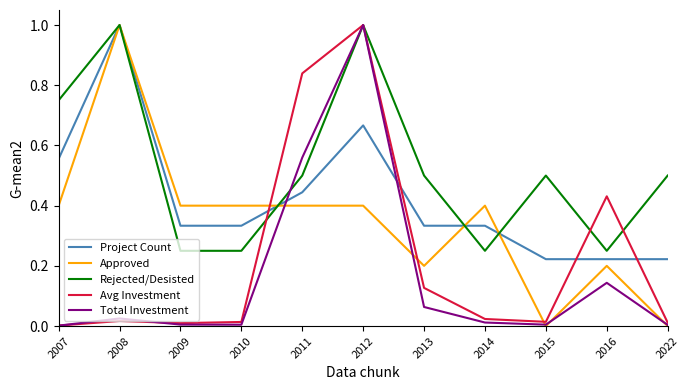

Is the value of Total Investment at 2007 greater than the value of Rejected/Desisted at 2007?

No